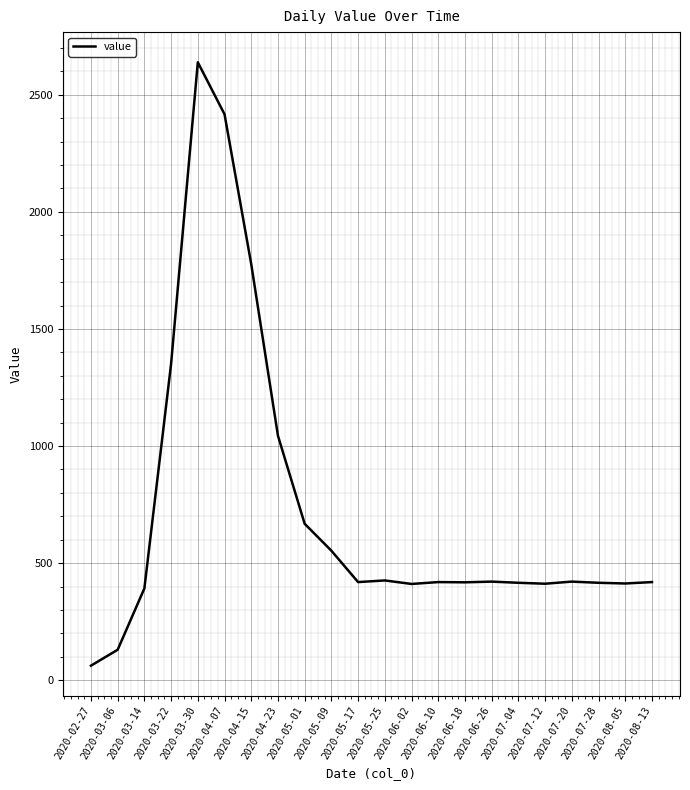

Is this an area chart (filled region under the line)?

No